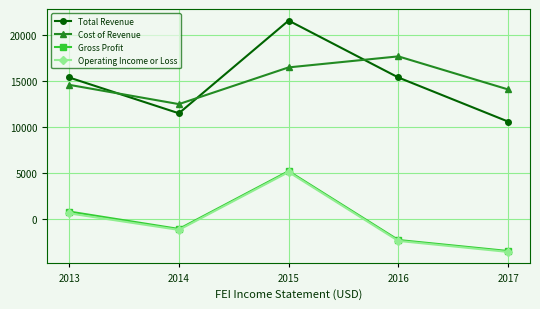

What is the difference between the highest and lowest values at 2015?

16500